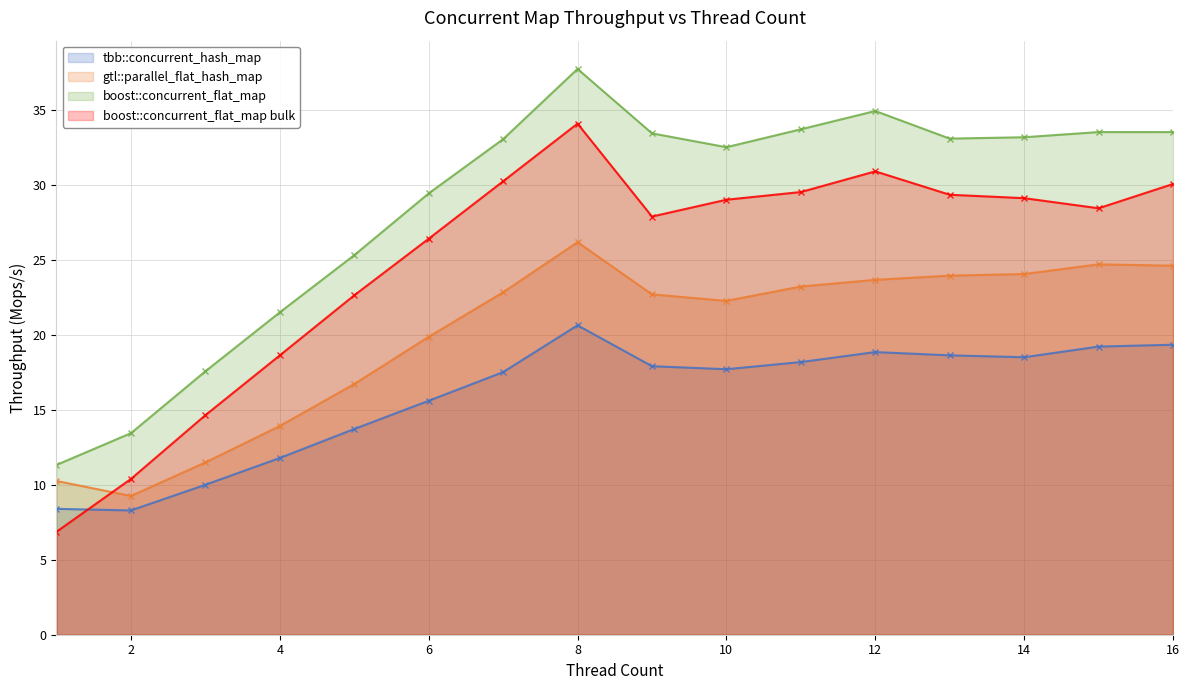

Rank the series by their average value, from highest to lowest.

boost::concurrent_flat_map, boost::concurrent_flat_map bulk, gtl::parallel_flat_hash_map, tbb::concurrent_hash_map